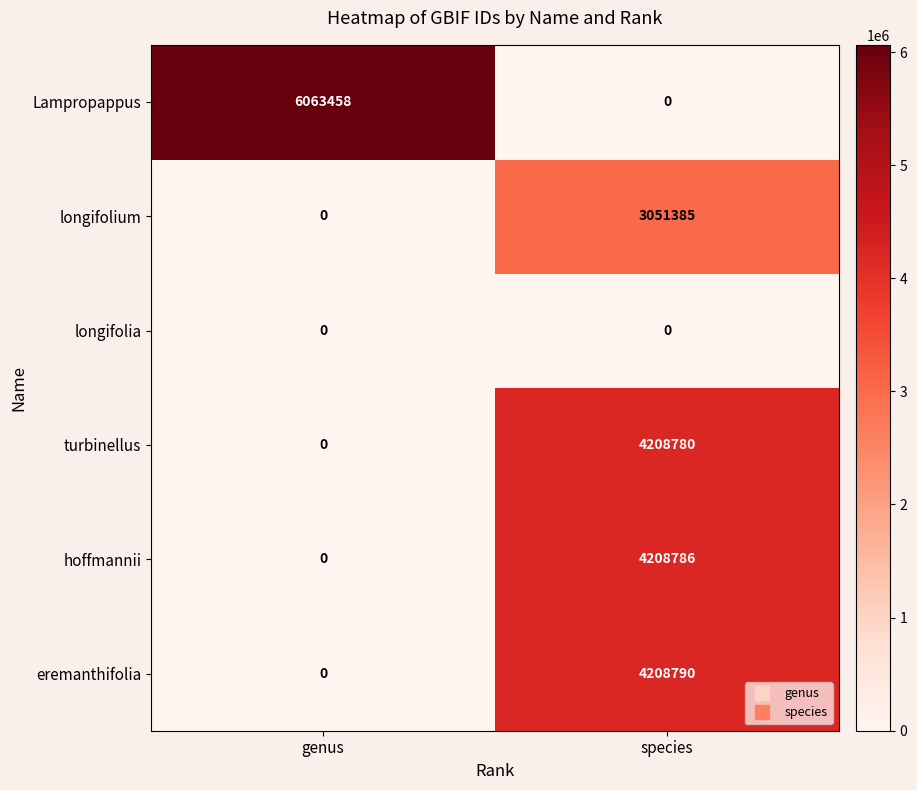

List the series in order of their peak value, lowest first.

longifolia, longifolium, turbinellus, hoffmannii, eremanthifolia, Lampropappus